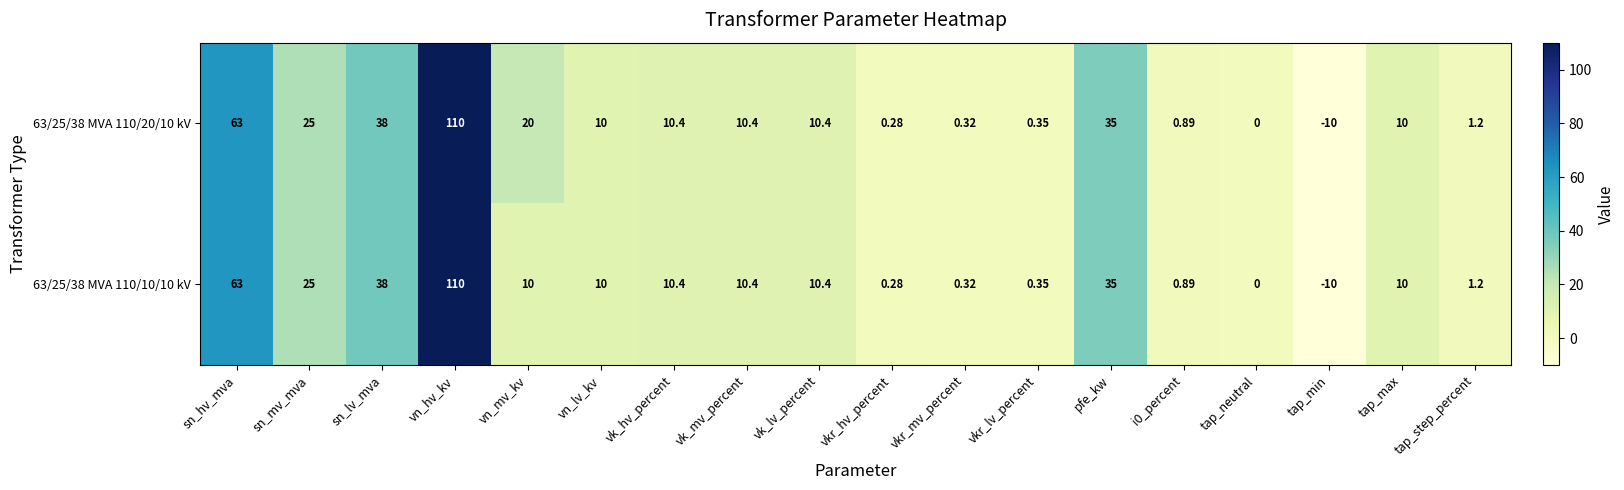

At which label is 63/25/38 MVA 110/10/10 kV closest to 50?

sn_lv_mva